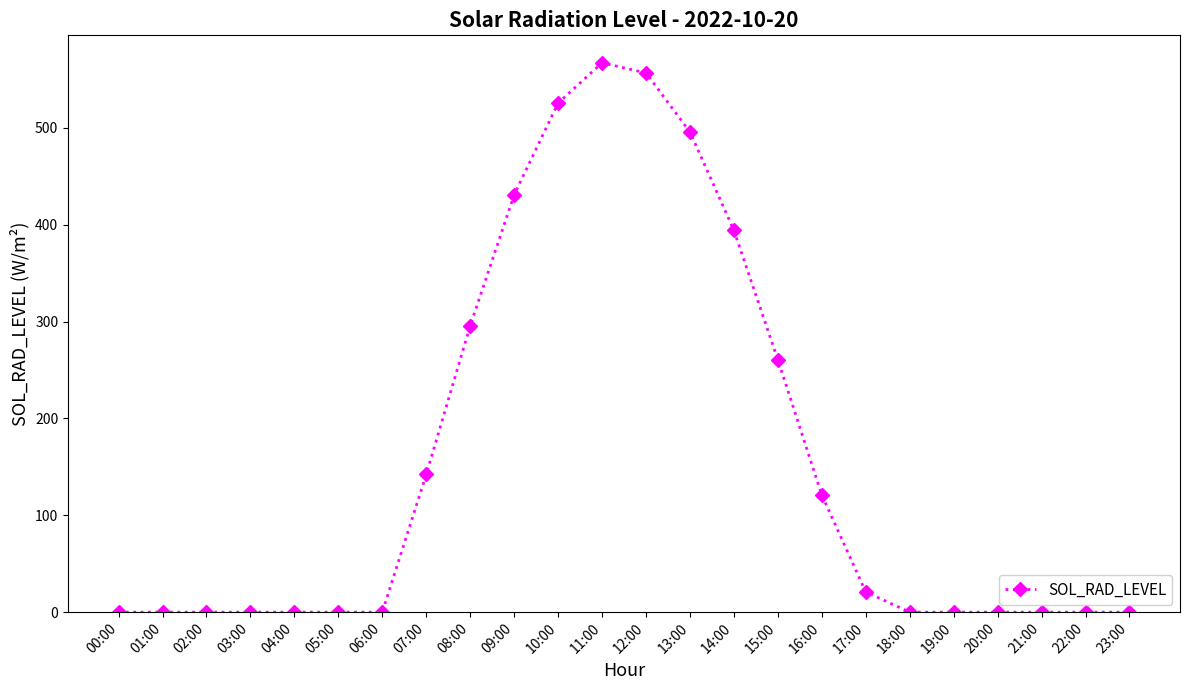

What is the difference between the values at 17:00 and 14:00?

373.2